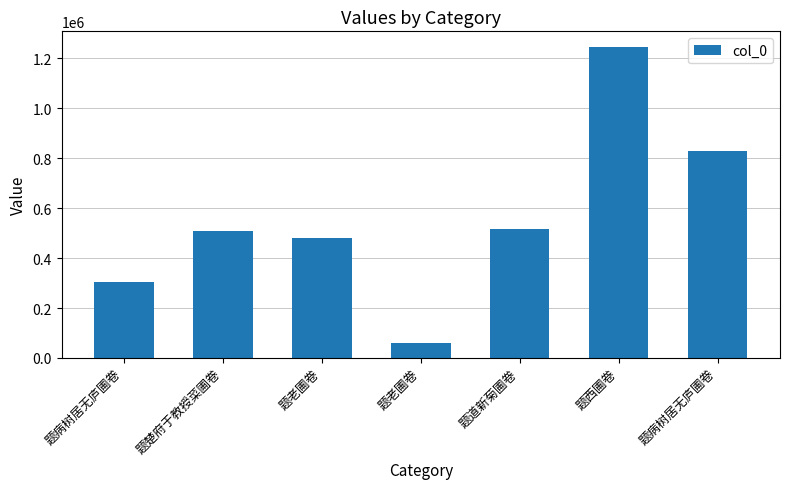

Which category has the highest value across all series?

题西圃卷